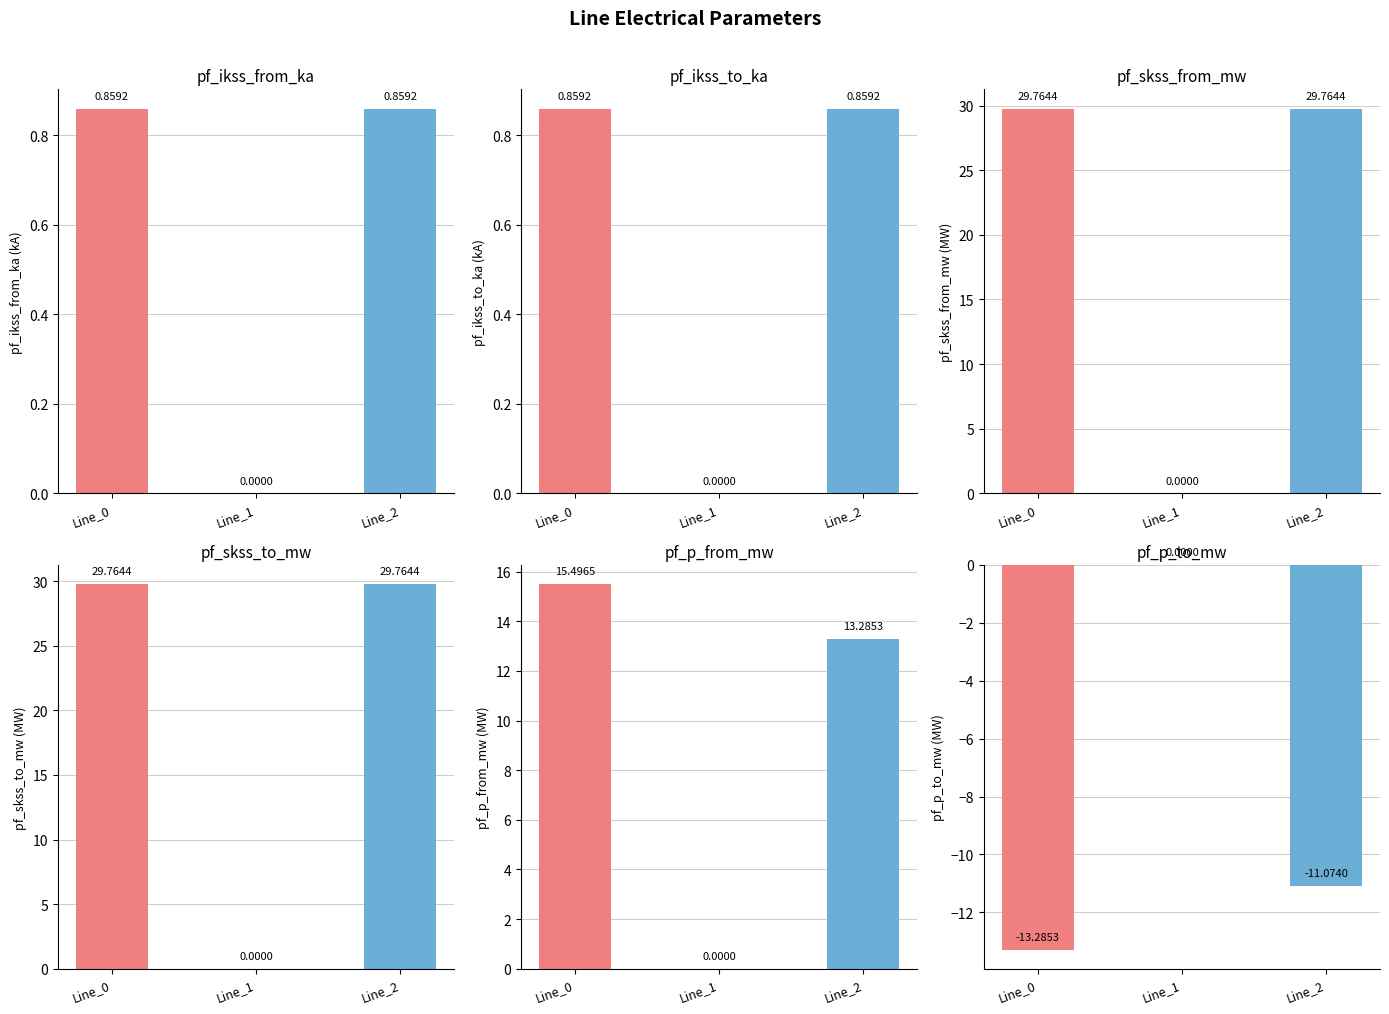

The pf_ikss_to_ka series shows 1.2 at Line_0. True or false?

False